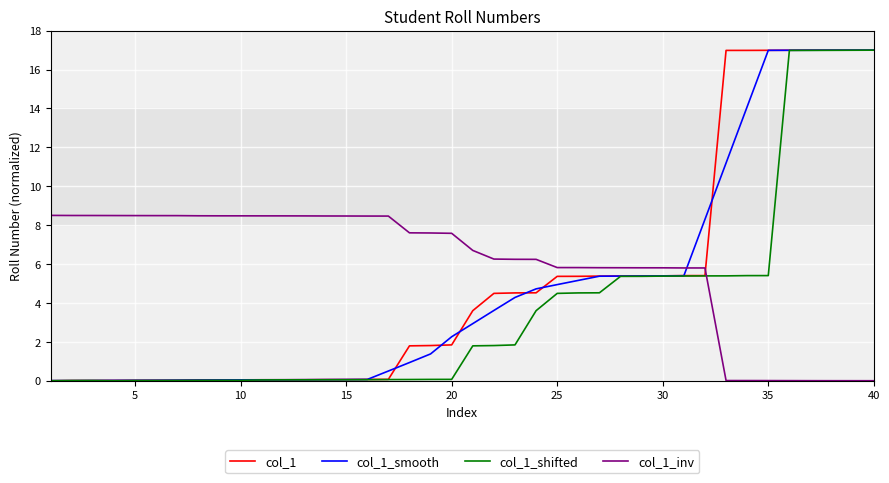

Which series has the largest total across all categories?

col_1_inv